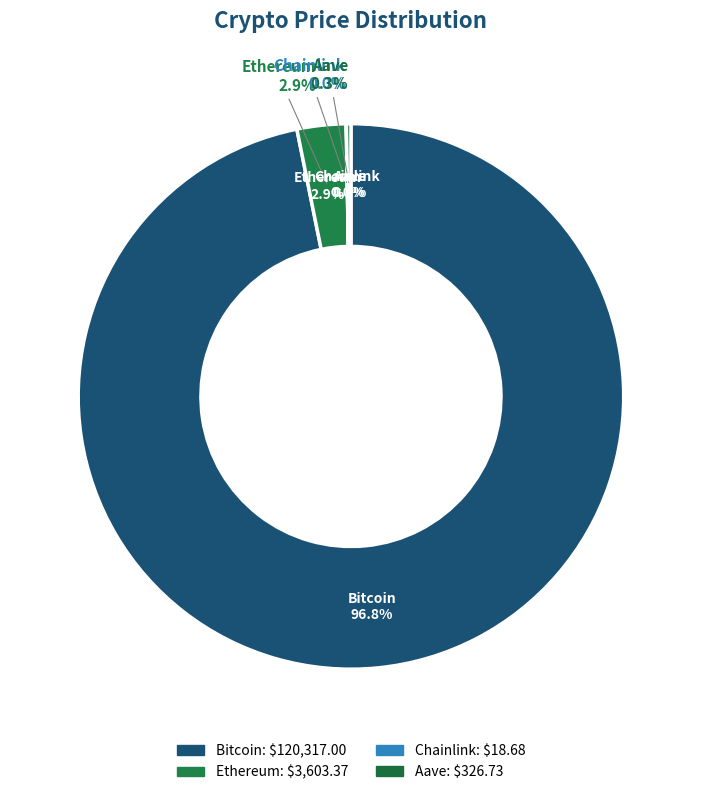

Rank the categories by value from lowest to highest.

Chainlink, Aave, Ethereum, Bitcoin